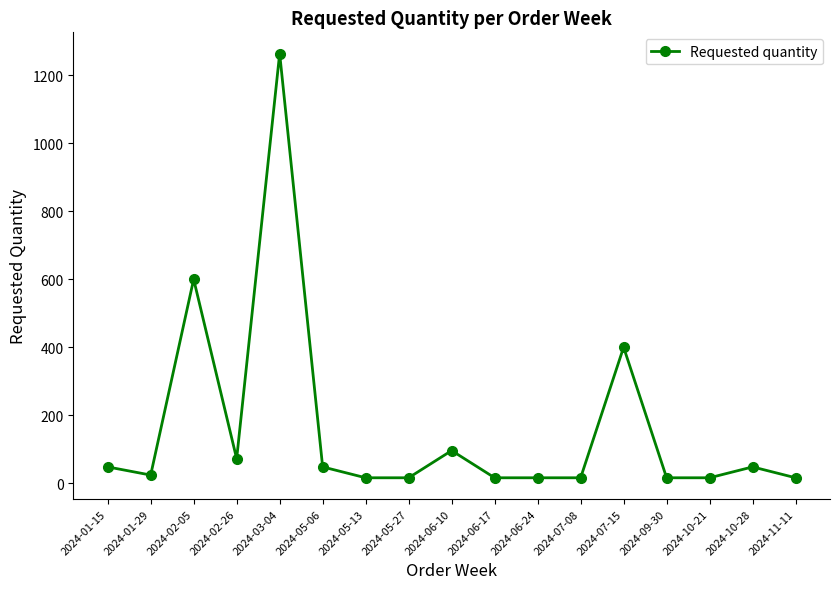

What is the greatest value displayed?

1264